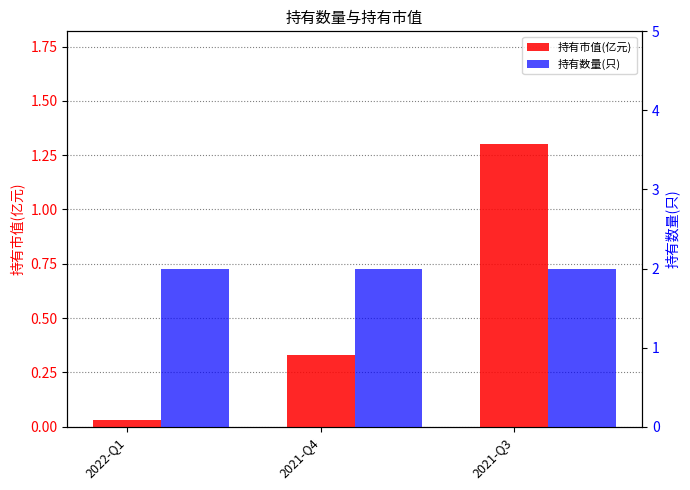

Is it true that 持有数量(只) equals 2.0 at 2021-Q3?

True